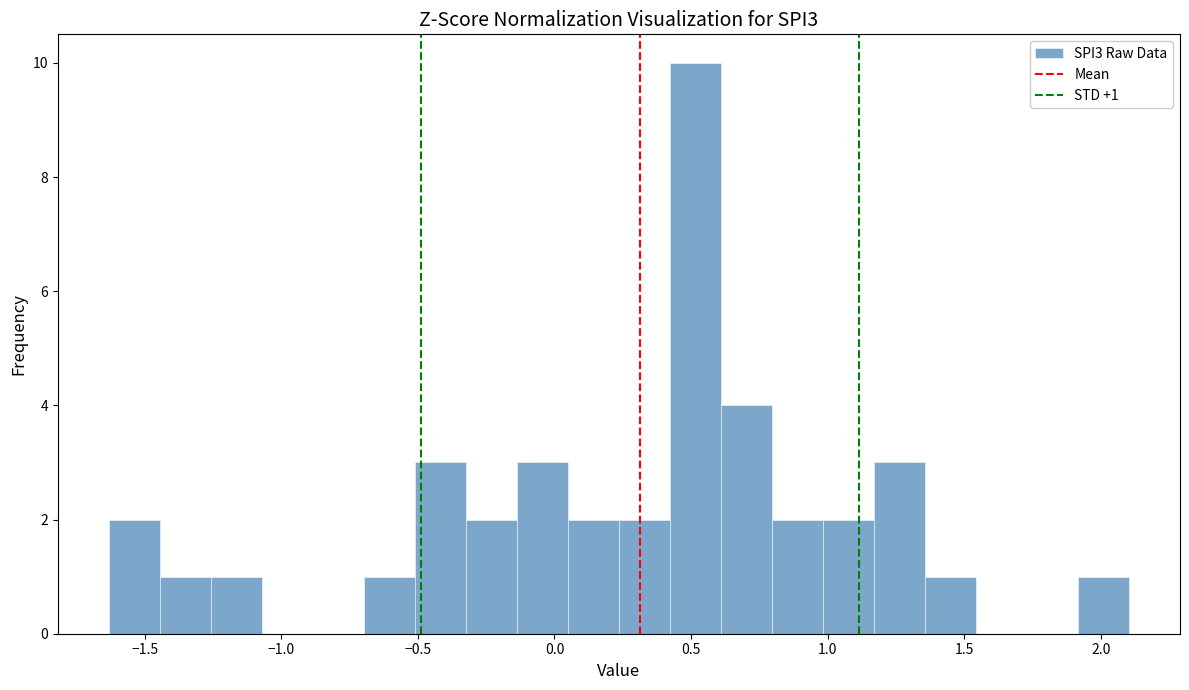

Read against the x-axis, roughly where is the centre of the tallest bar?

0.50